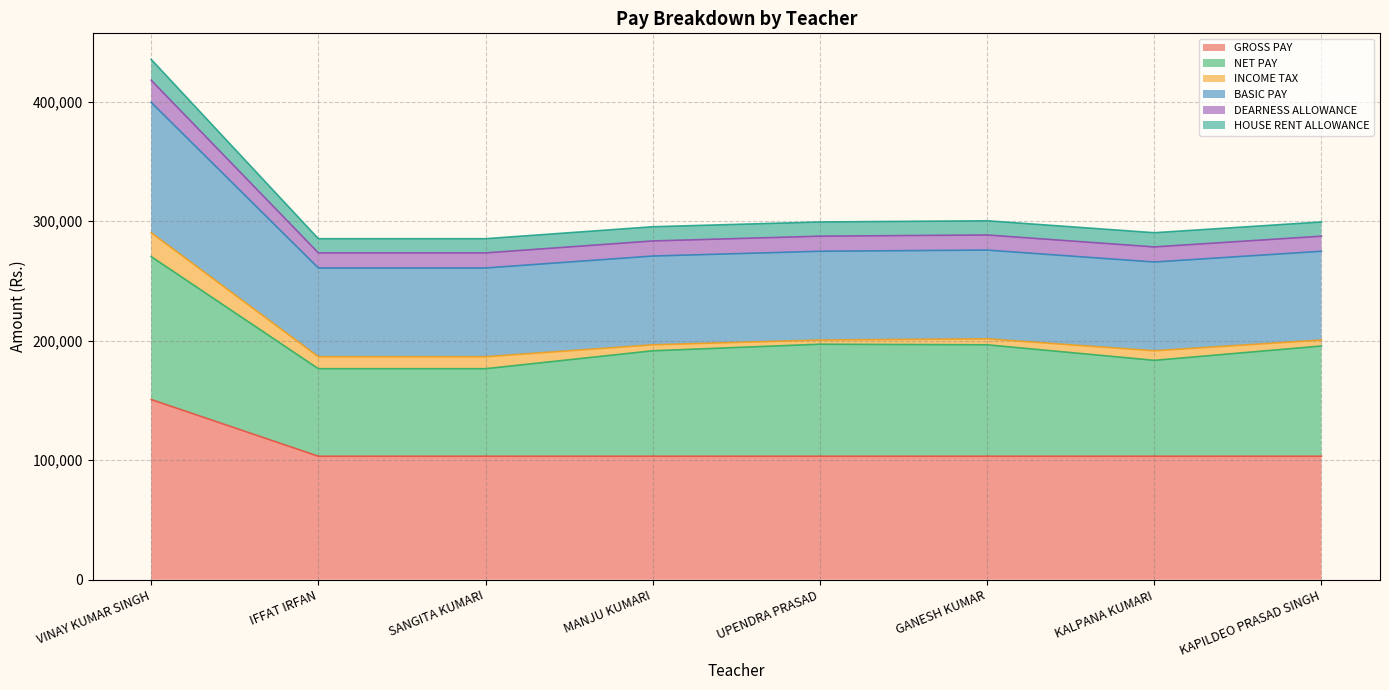

What is the label of the 4th point from the left?

MANJU KUMARI